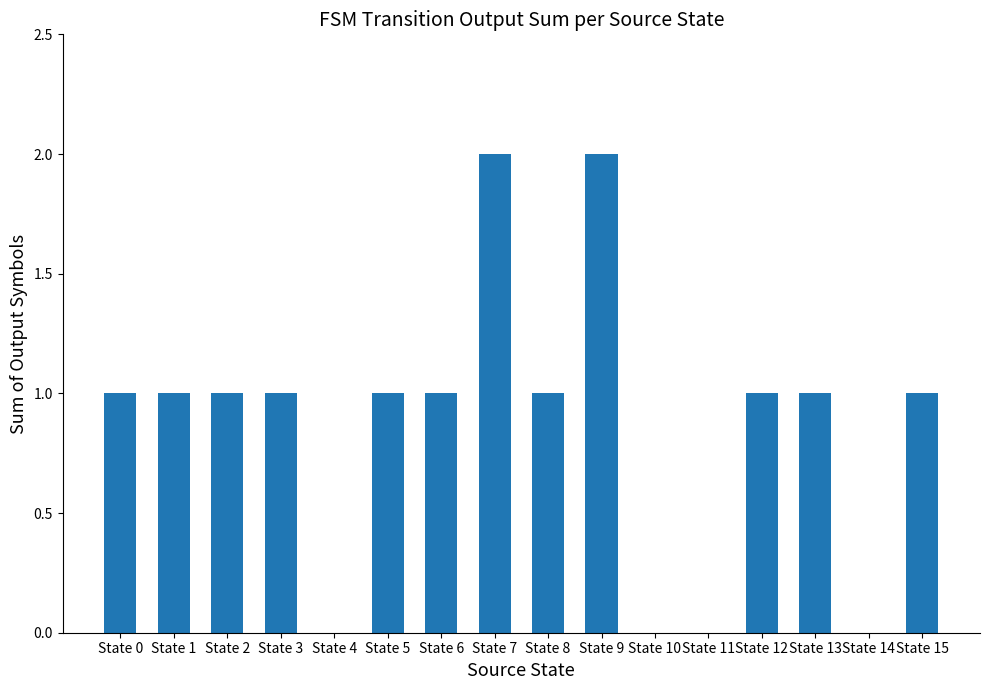

What is the ratio of the value at State 3 to the value at State 9?

0.5